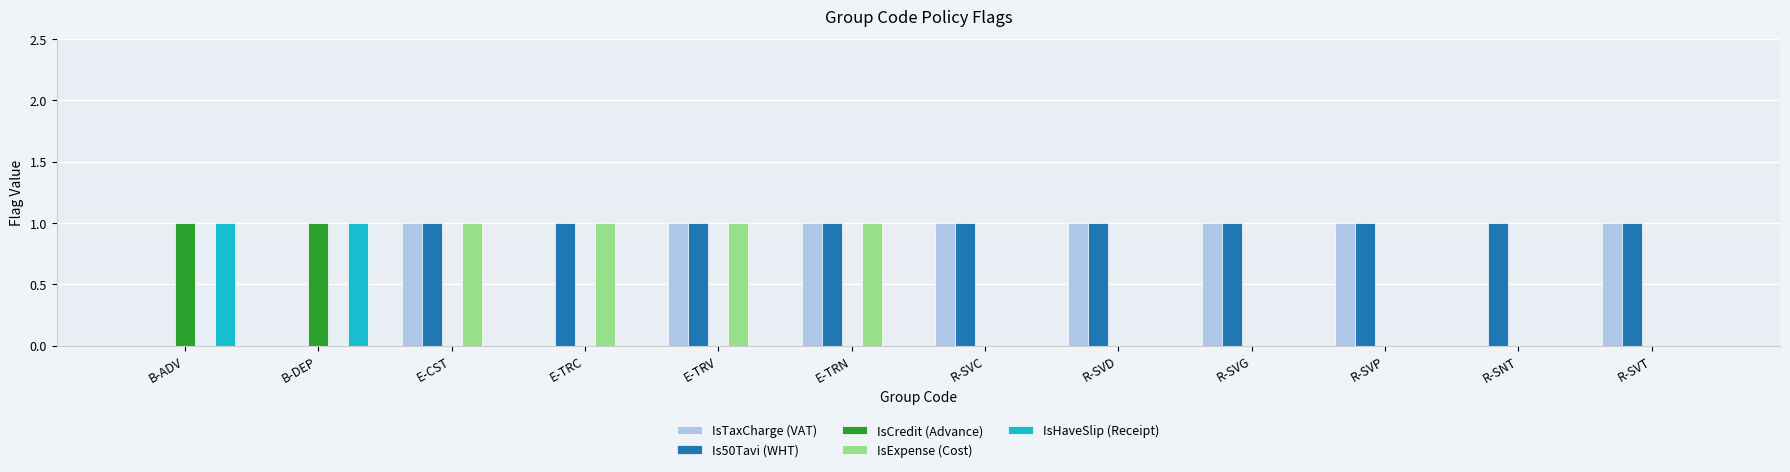

What is the sum of all Is50Tavi (WHT) values?

10